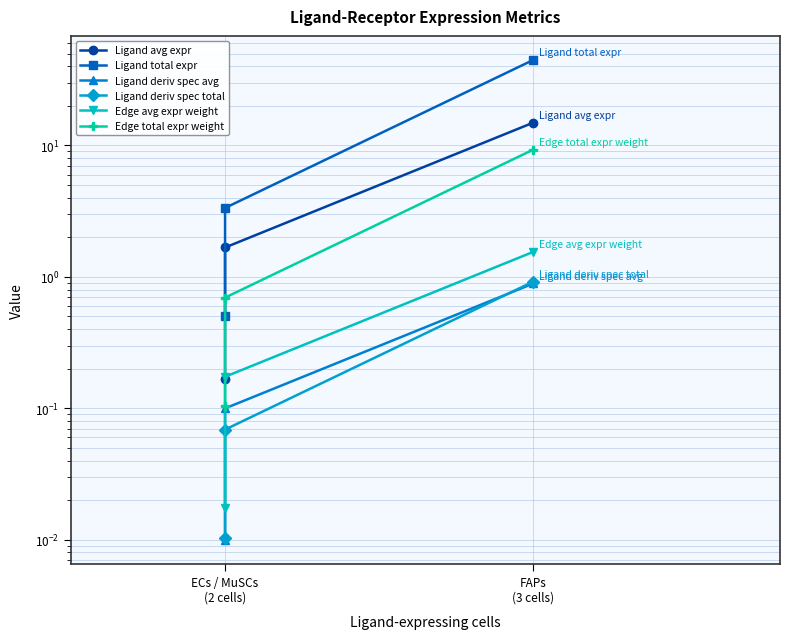

What value does the Ligand avg expr series have at ECs / MuSCs
(2 cells)?

0.2